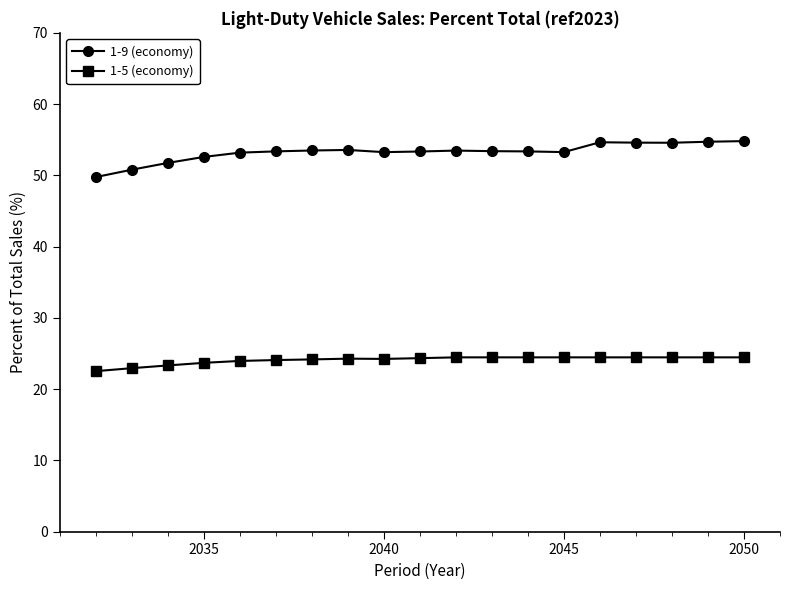

How many lines are shown in the chart?

2